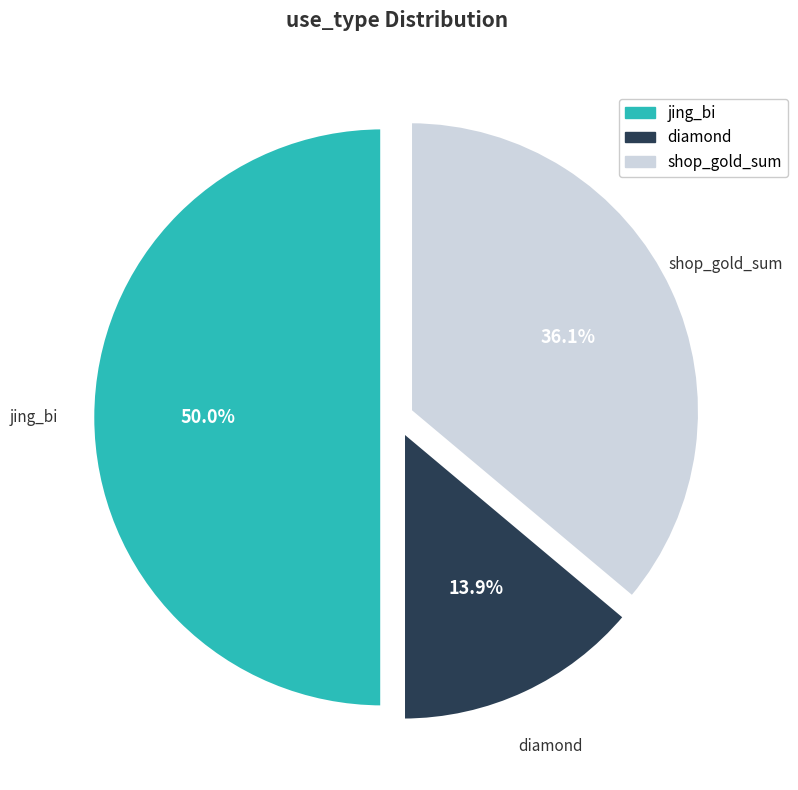

Do diamond and jing_bi together represent more than half of the pie?

Yes